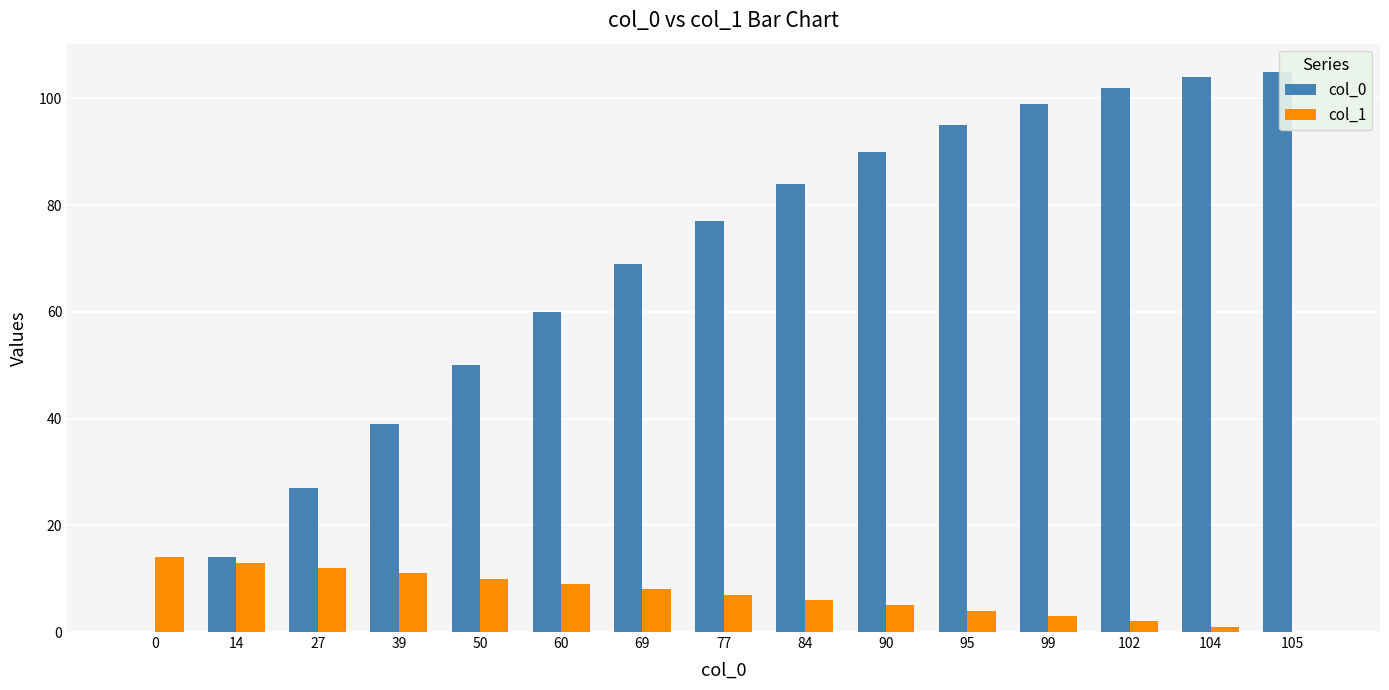

Reading left to right, list all the values displayed in this chart.

col_0: 0=0	14=14	27=27	39=39	50=50	60=60	69=69	77=77	84=84	90=90	95=95	99=99	102=102	104=104	105=105
col_1: 0=14	14=13	27=12	39=11	50=10	60=9	69=8	77=7	84=6	90=5	95=4	99=3	102=2	104=1	105=0